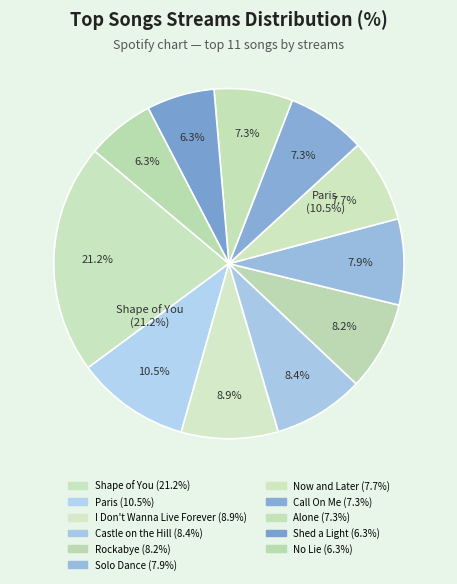

Does Paris represent more than half of the total?

No